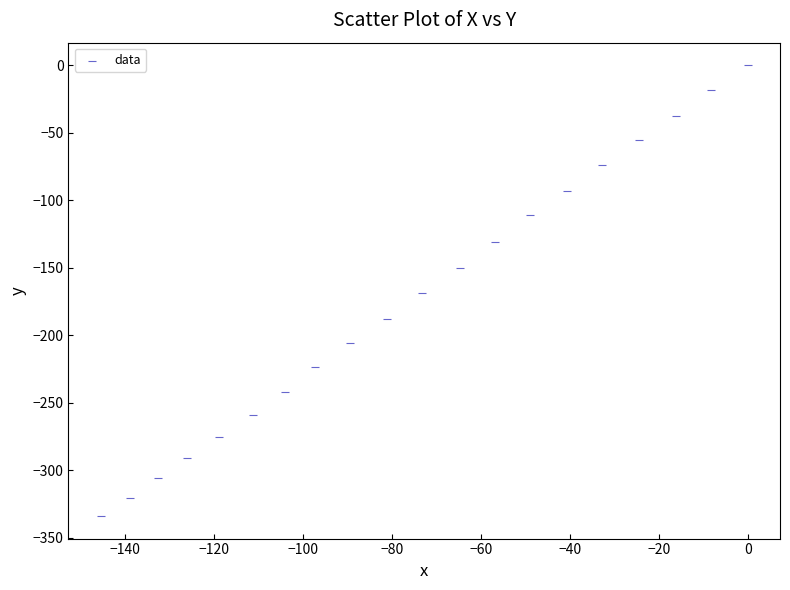

What is the range of X values (max minus min)?

145.4